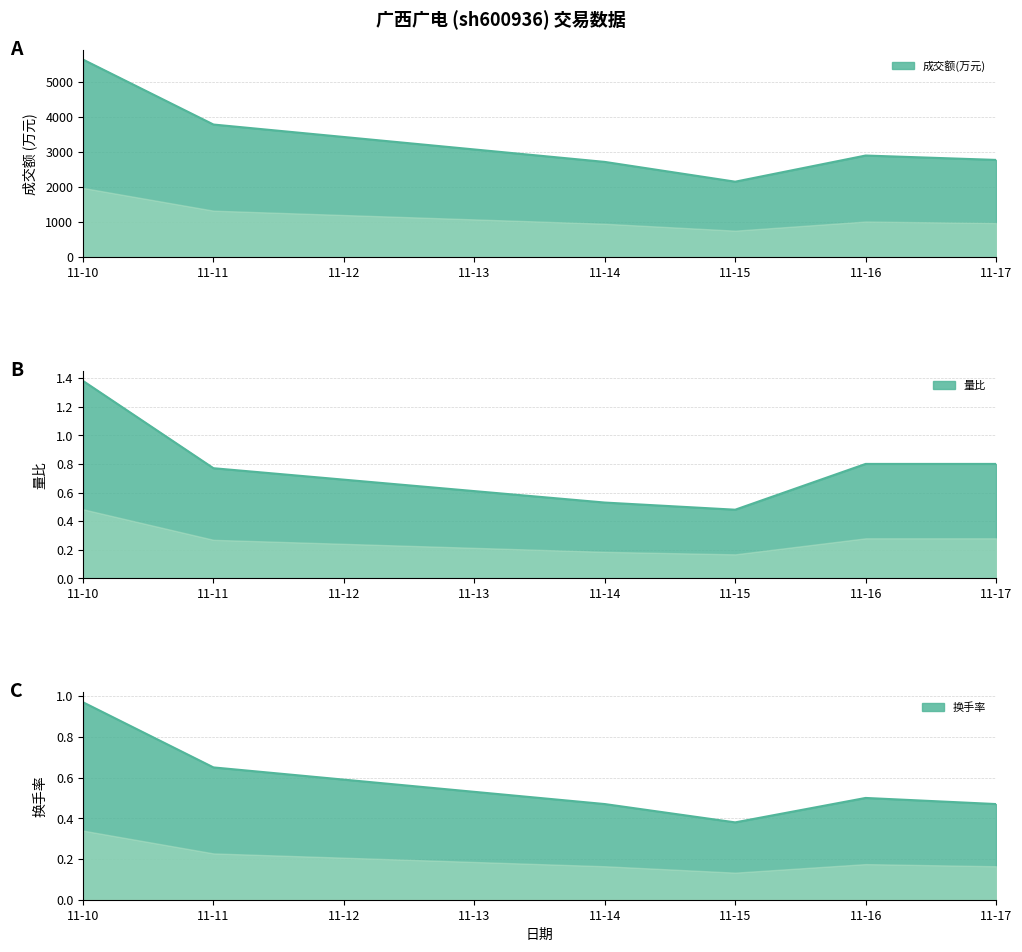

Which series has the widest spread of values?

成交额(万元)